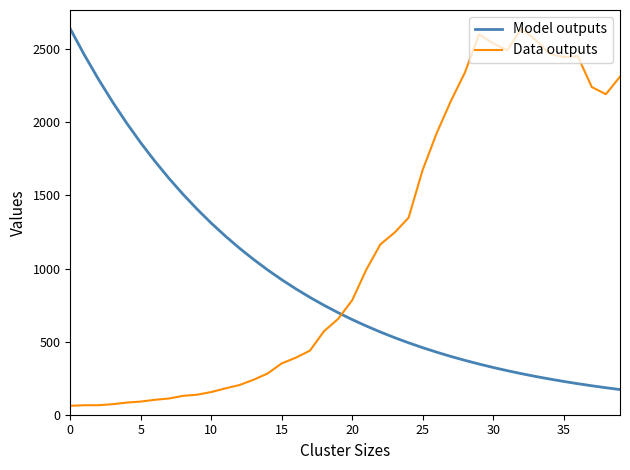

After their last crossing, which series has the higher values: Data outputs or Model outputs?

Data outputs